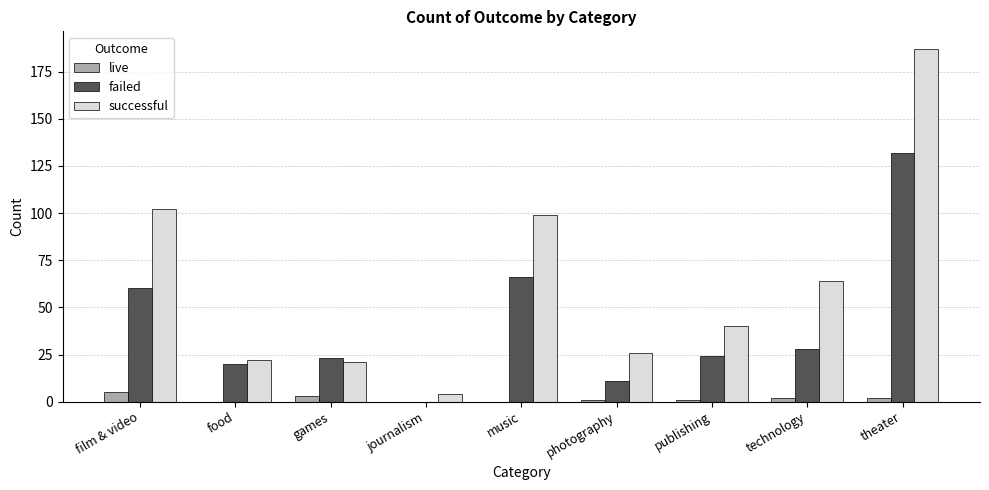

The value of live at photography is 1. True or false?

True